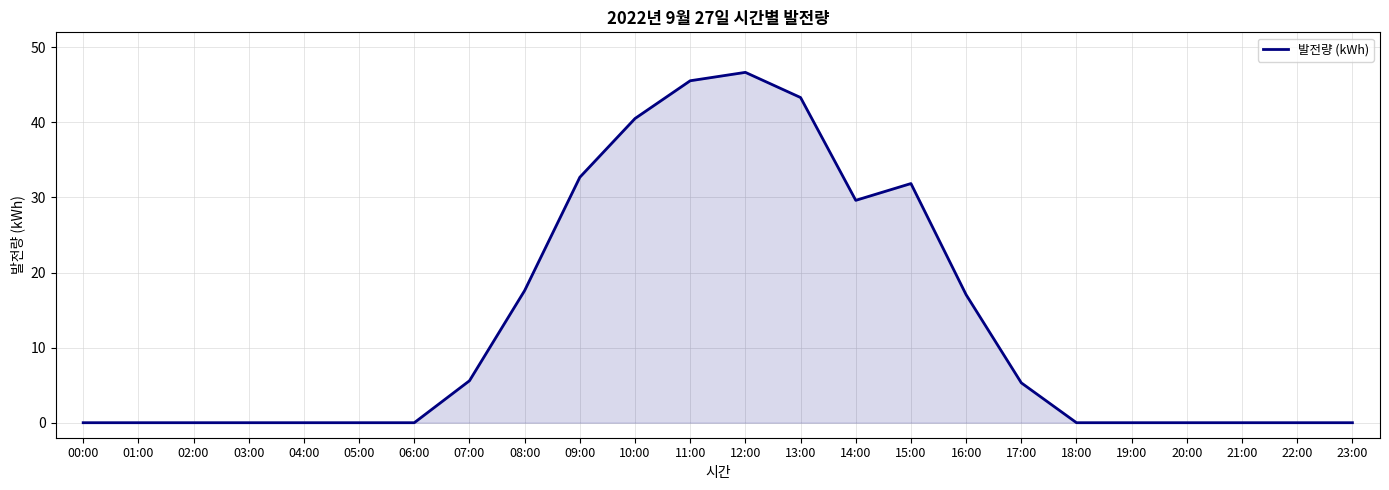

Reading right to left, what are all the values shown in this chart?

0.0	0.0	0.0	0.0	0.0	0.0	5.3	17.0	31.9	29.6	43.3	46.7	45.5	40.5	32.7	17.6	5.6	0.0	0.0	0.0	0.0	0.0	0.0	0.0